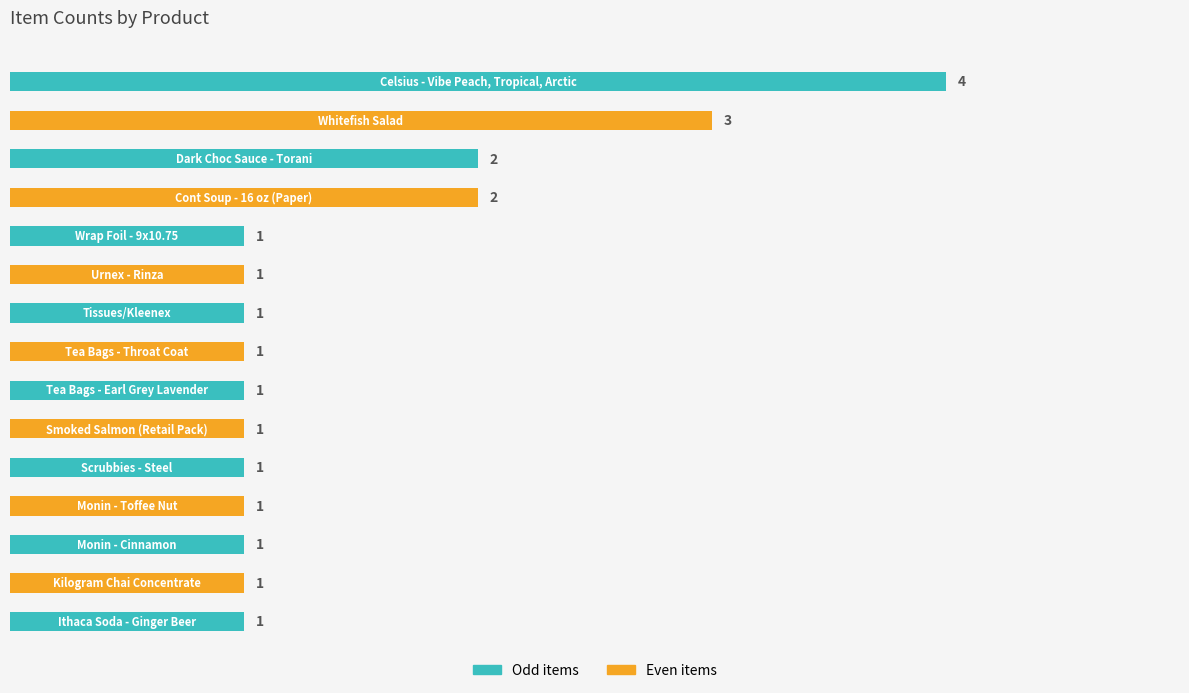

What is the difference between the maximum and second lowest values?

3